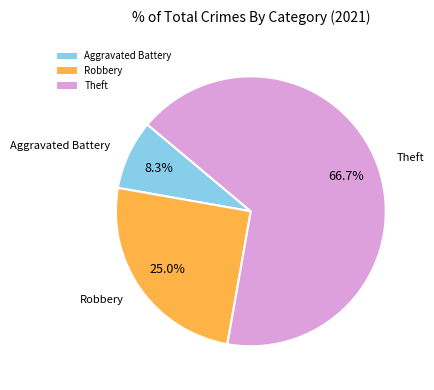

Which has a higher value, Aggravated Battery or Robbery?

Robbery